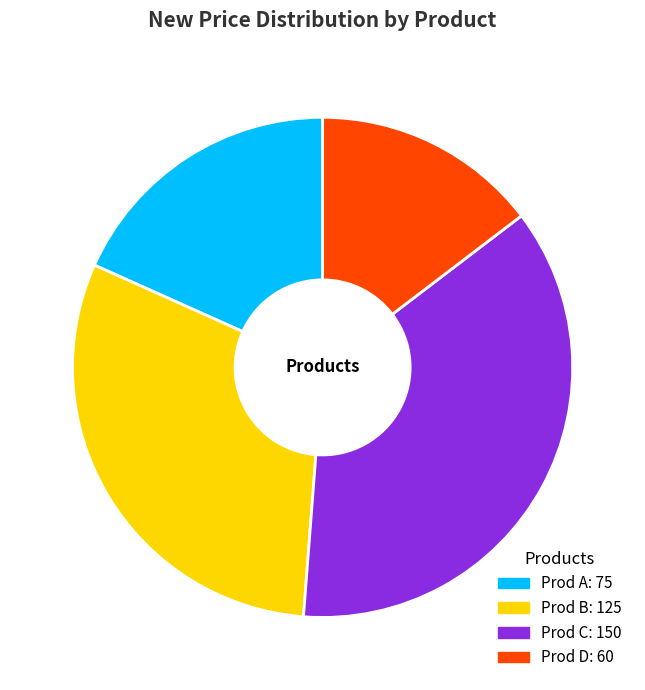

Is it true that Prod A is 18% of the pie?

True